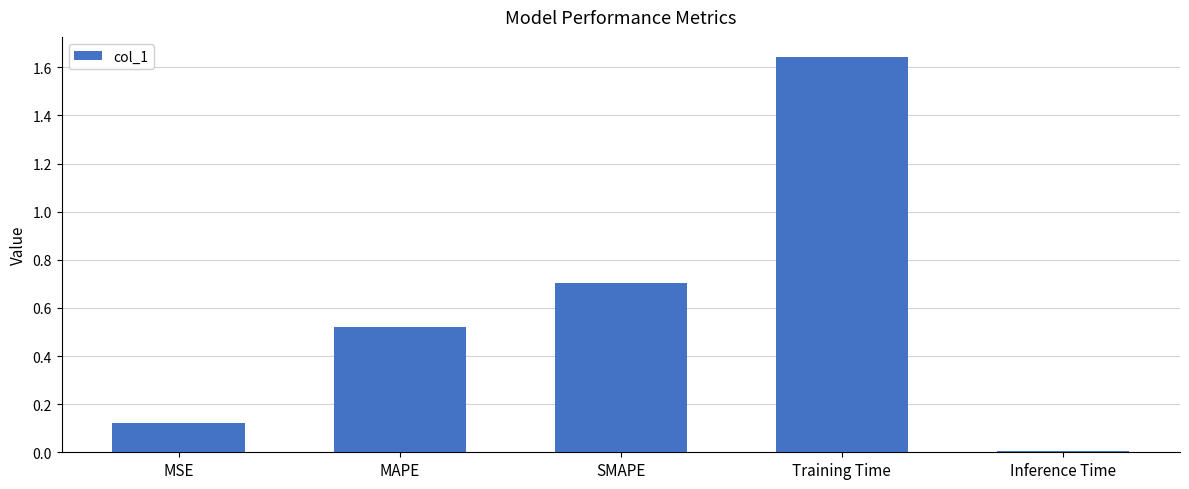

What is the change in value from MAPE to SMAPE?

+0.2